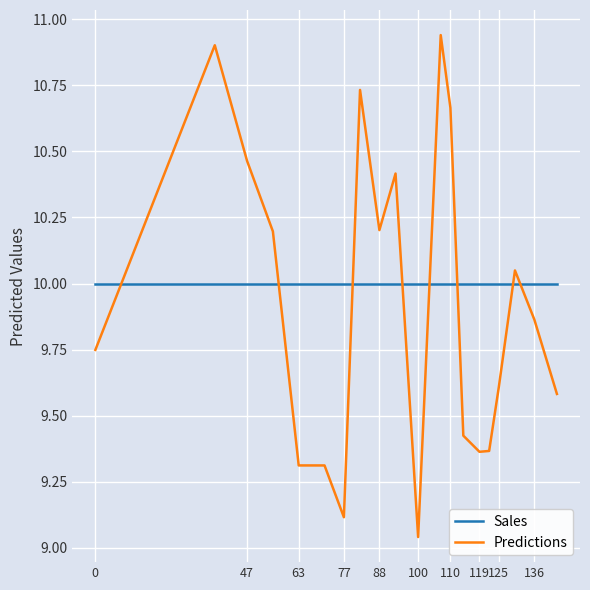

Rank the series by their average value, from highest to lowest.

Sales, Predictions